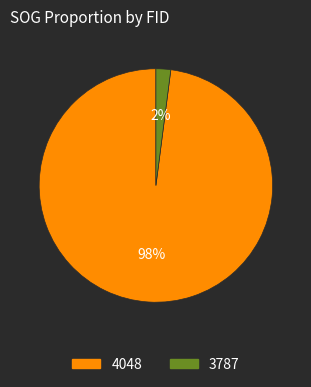

The 3787 slice represents 2% of the pie. True or false?

True